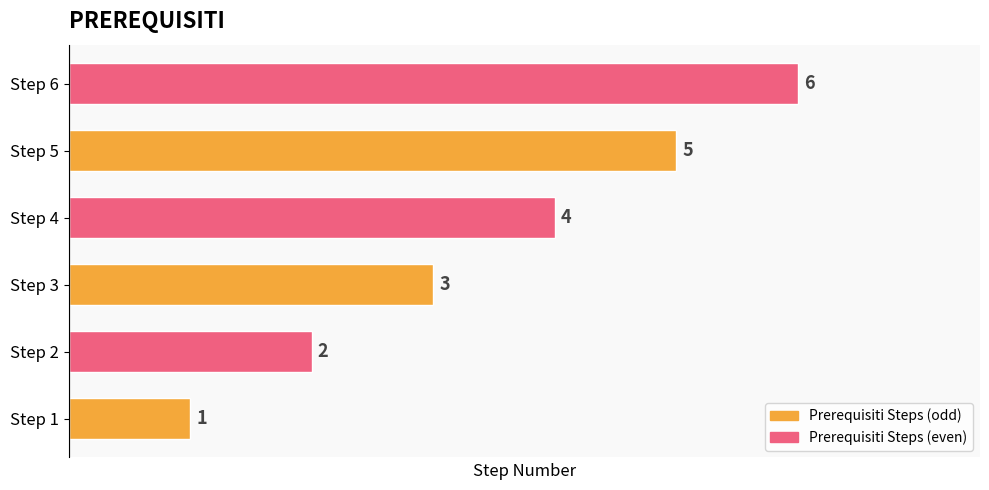

Is it true that the value at Step 1 is 0?

False